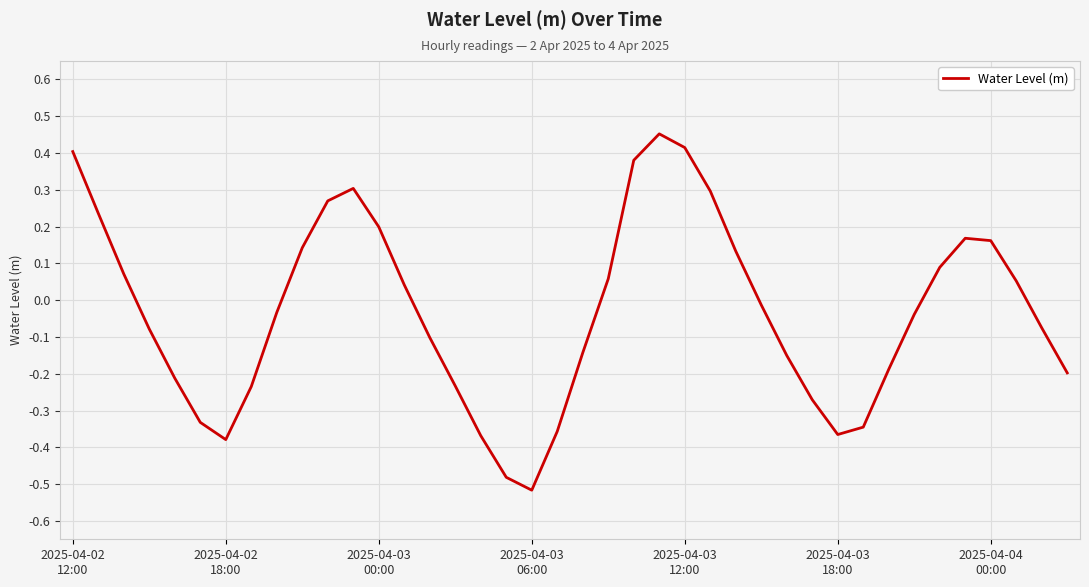

Does the chart display data point markers on the line(s)?

No